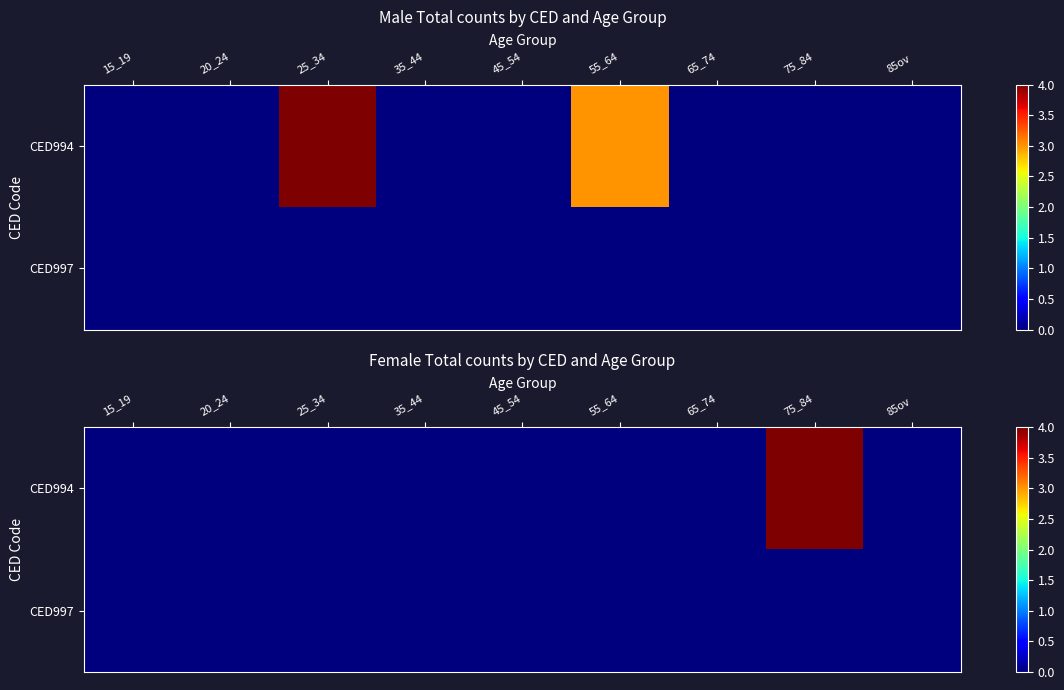

The value of CED994 at 35_44 is 0. True or false?

True